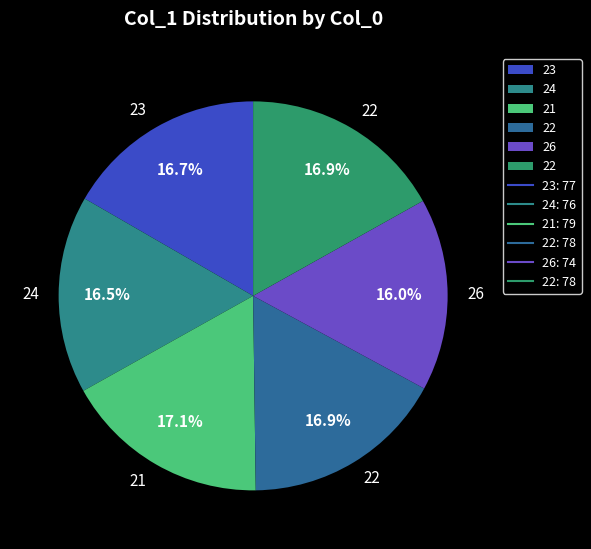

How many slices are in this pie chart?

6